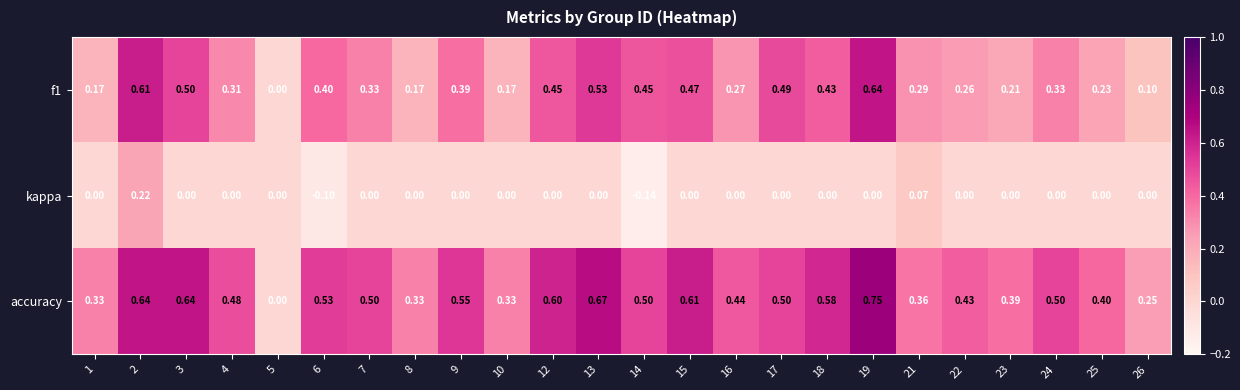

Is the value of f1 at 17 greater than the value of accuracy at 18?

No